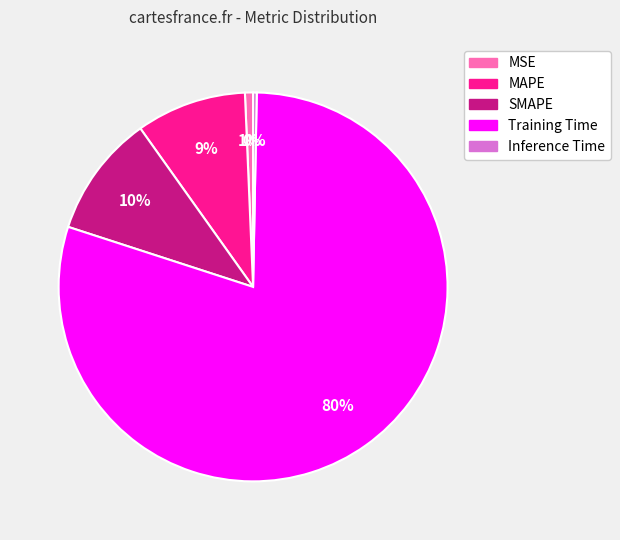

What percentage is the SMAPE slice, to the nearest percent?

10%